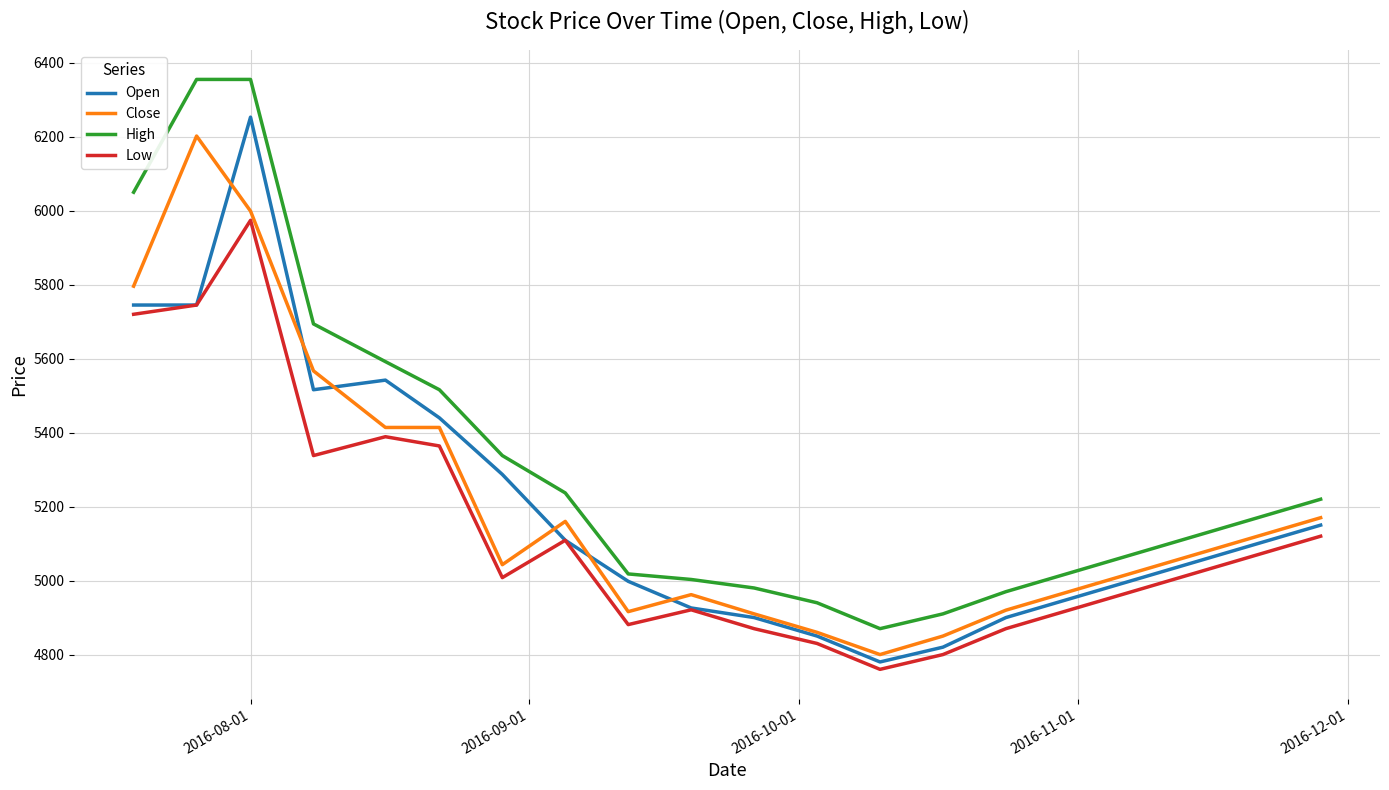

Which series has the widest spread of values?

High